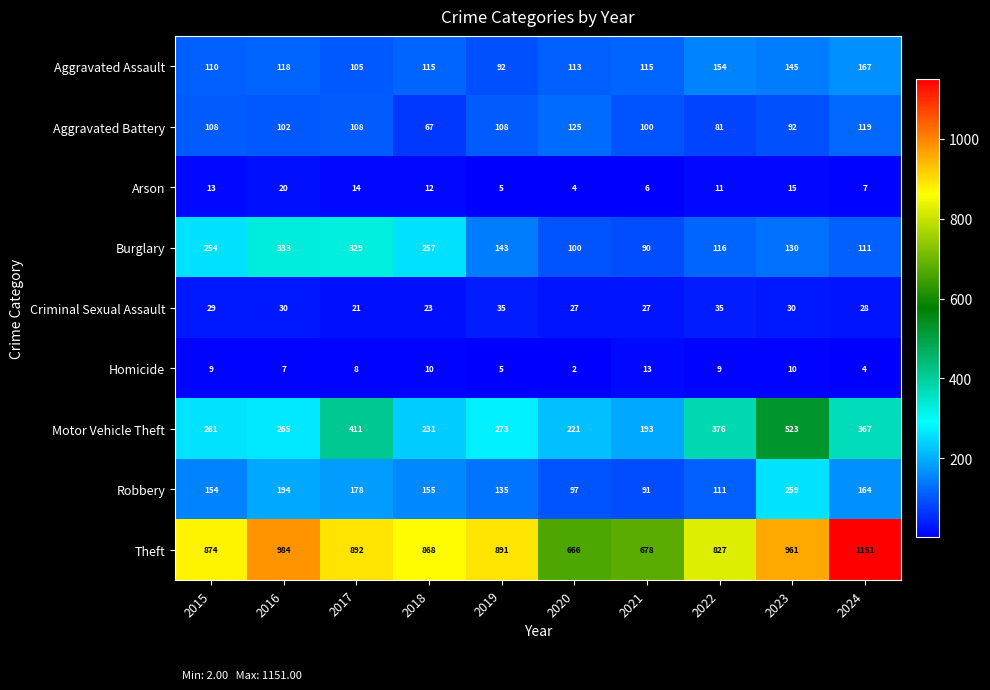

What is the minimum value shown in the chart?

2